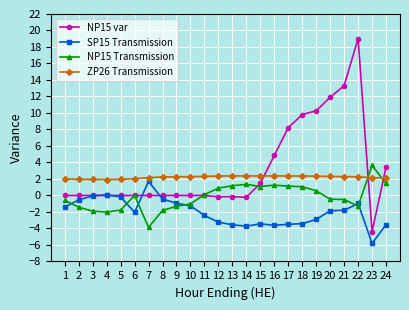

Which series has the largest total across all categories?

NP15 var